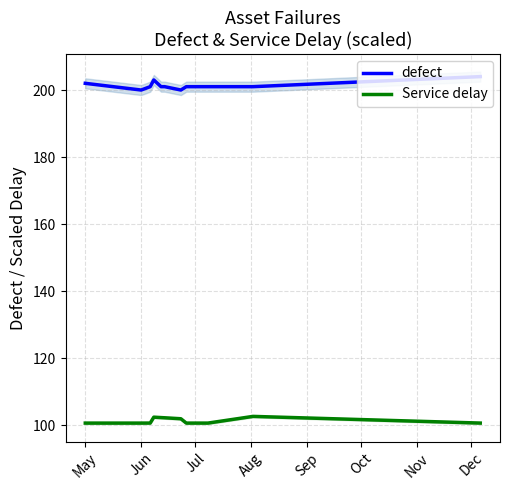

Is it true that Service delay equals 100.7 at May?

True